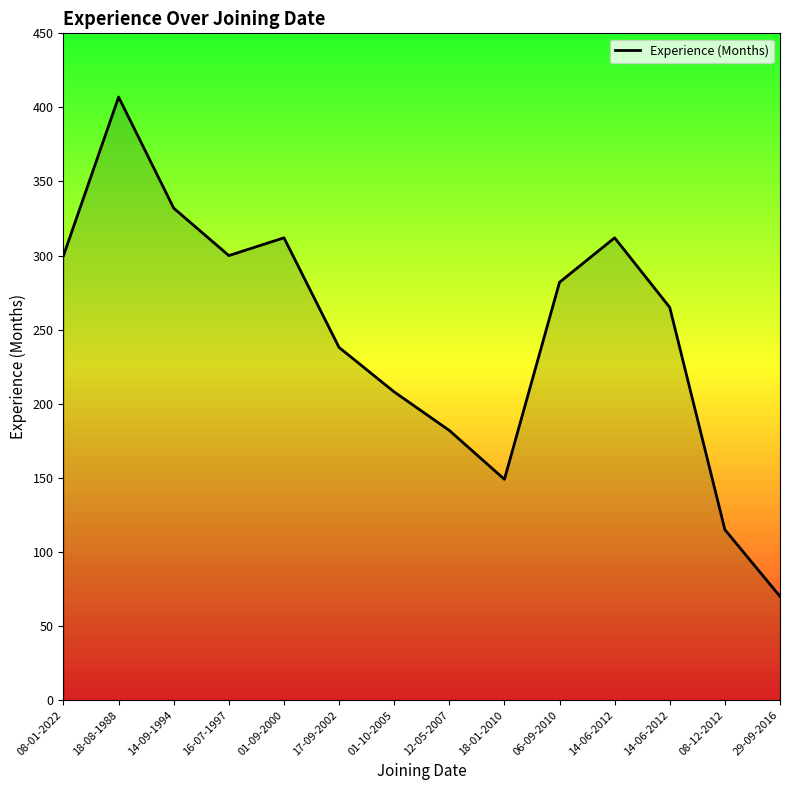

How many categories are shown in the chart?

14